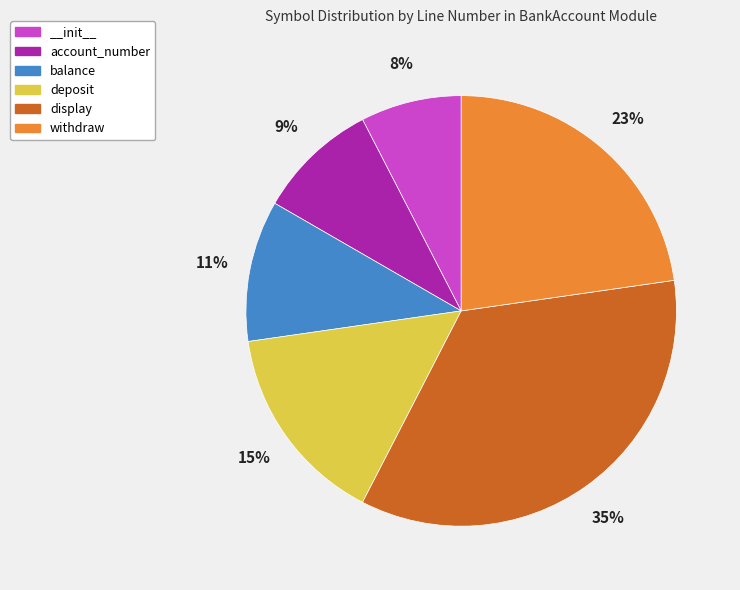

What is the ratio of the value at balance to the value at deposit?

0.7